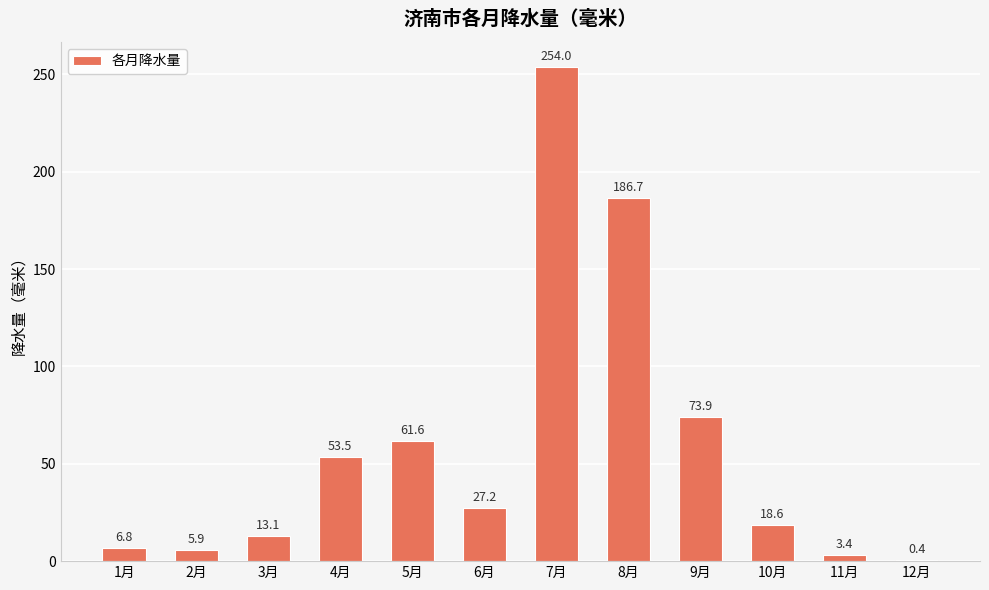

Between 5月 and 9月, which is larger?

9月